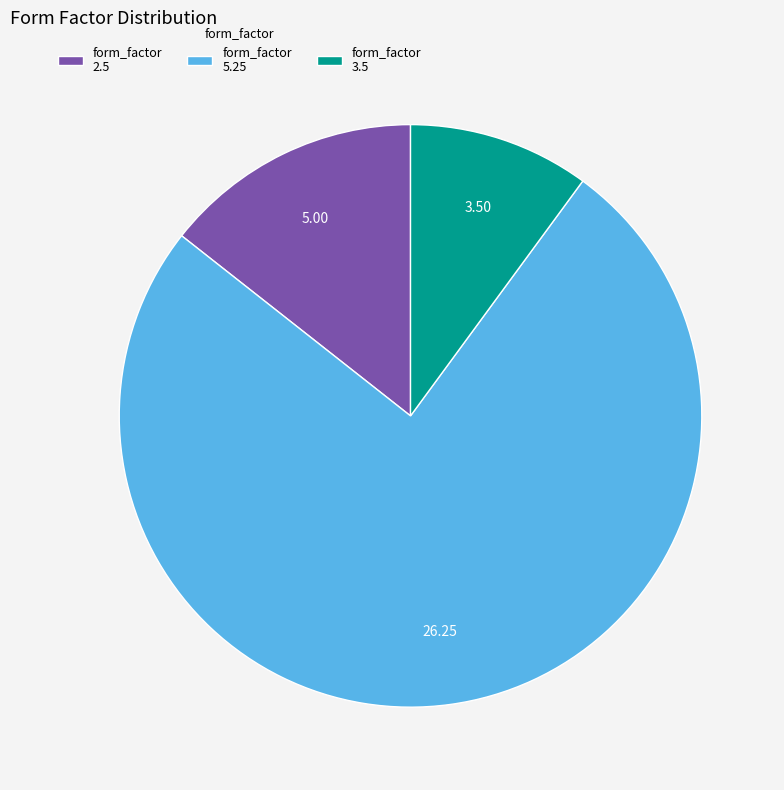

Rank the categories by value from lowest to highest.

form_factor 3.5, form_factor 2.5, form_factor 5.25